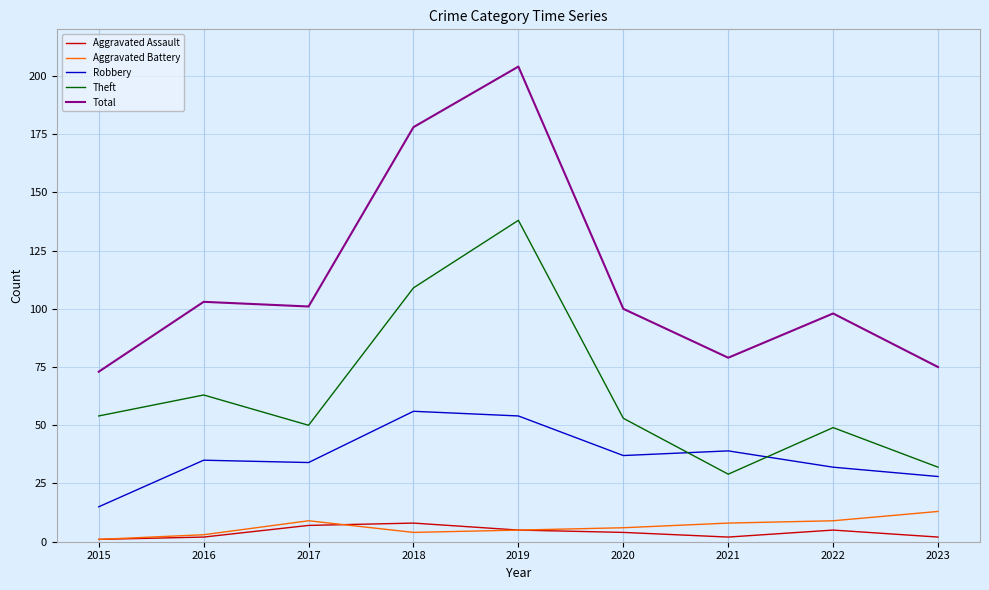

Which series changed the most between 2018 and 2022?

Total